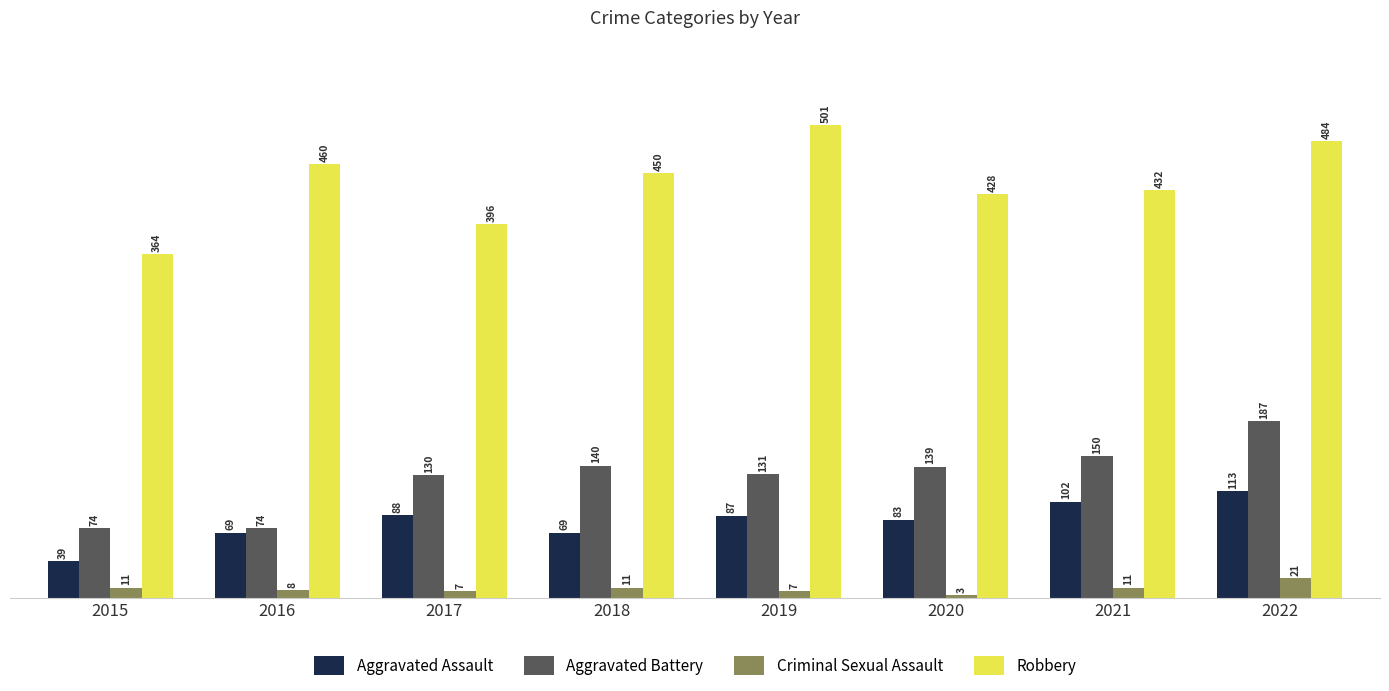

Which series changed the most between 2016 and 2021?

Aggravated Battery